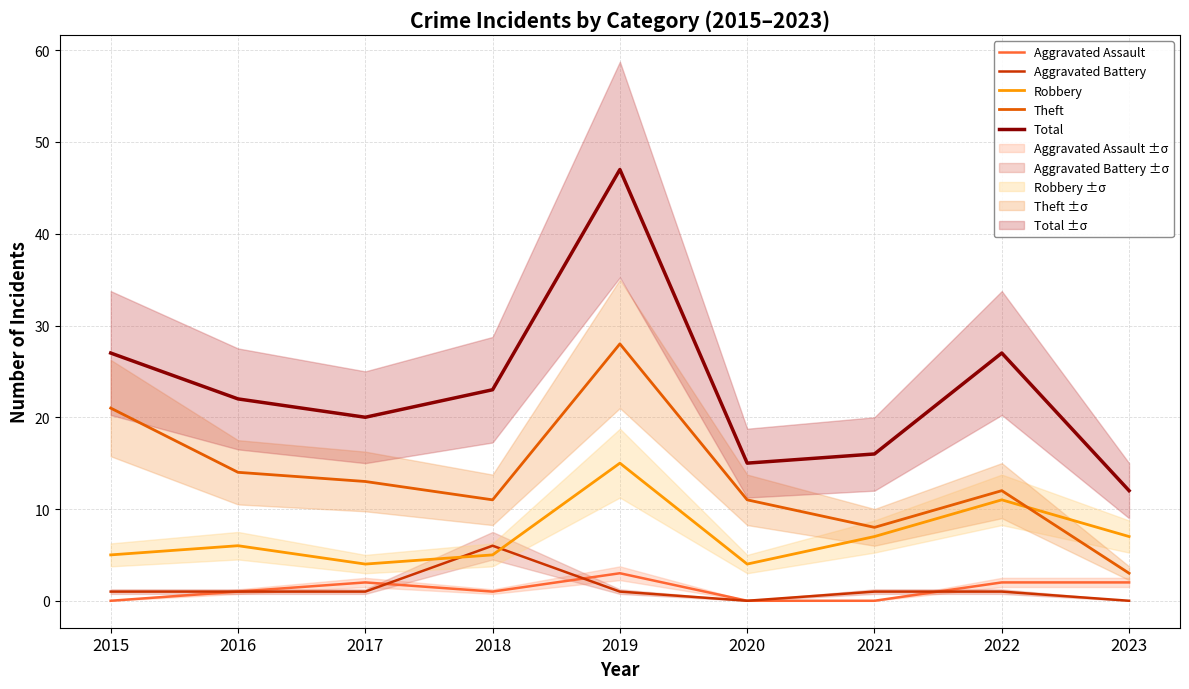

How many data points in Total are less than 22?

4